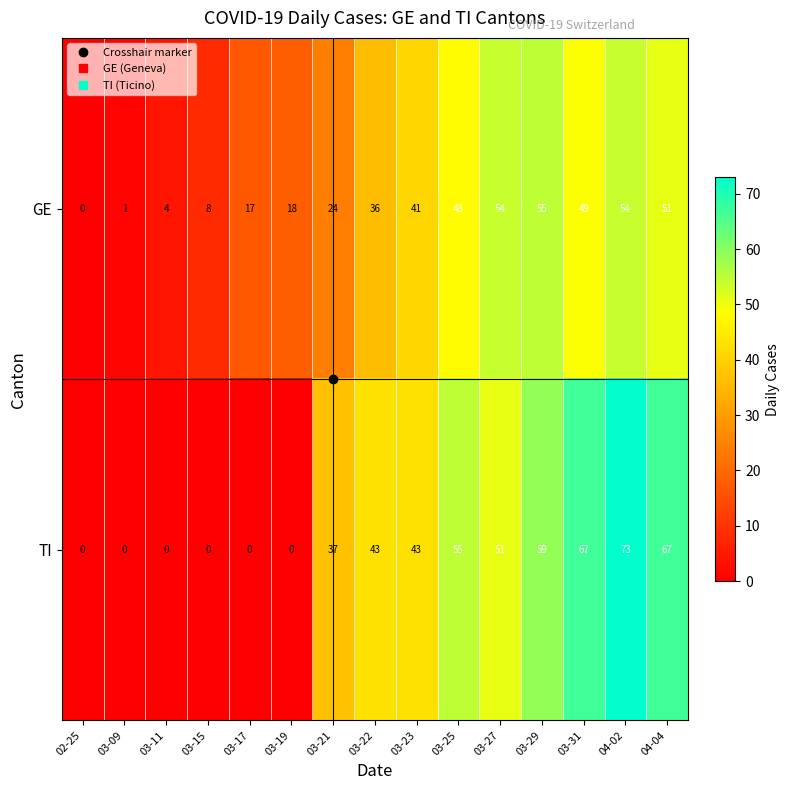

What is the difference between the maximum and second lowest values in the TI series?

73